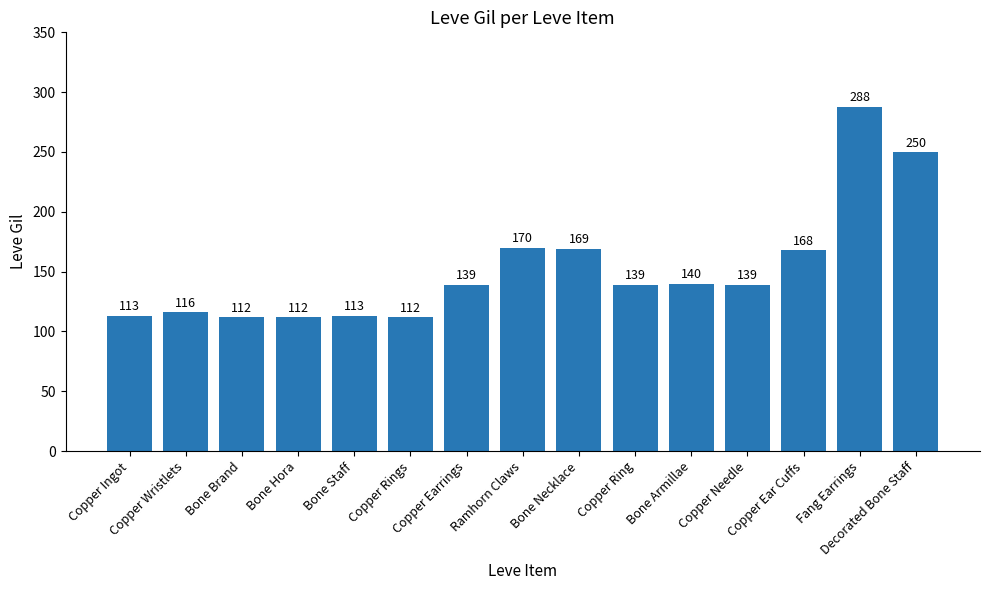

What is the sum of the values at Decorated Bone Staff and Copper Earrings?

389